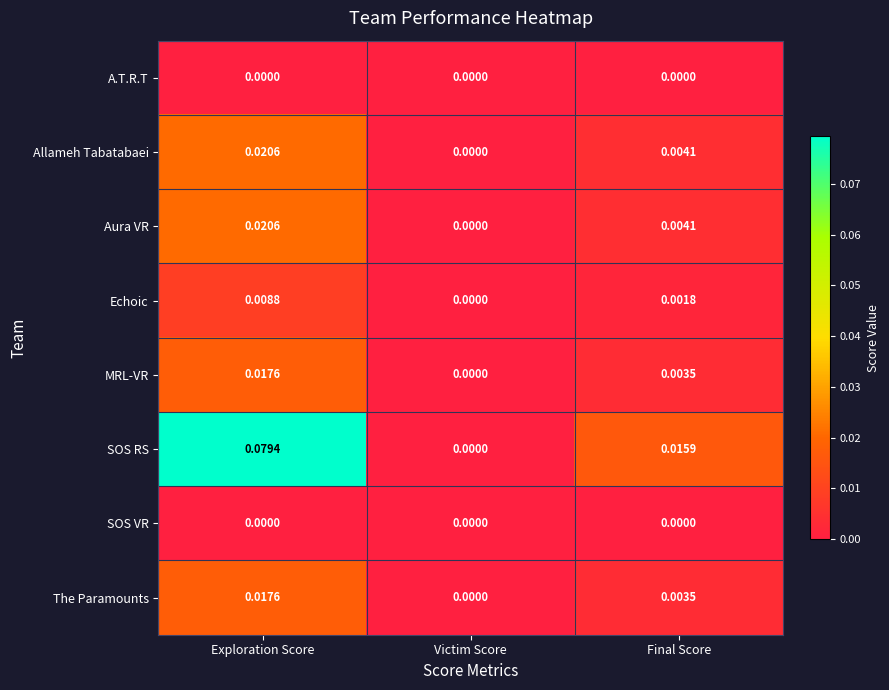

At which label is Aura VR closest to 0?

Victim Score